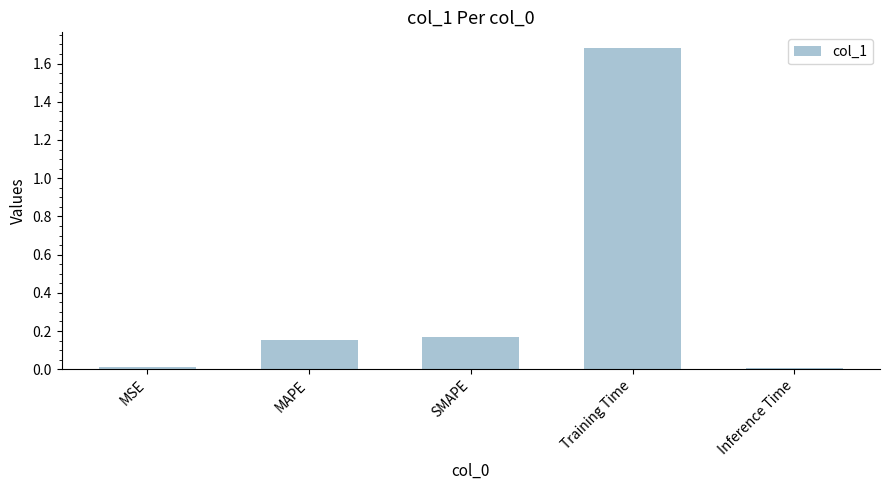

What is the change in value from MAPE to Training Time?

+1.5